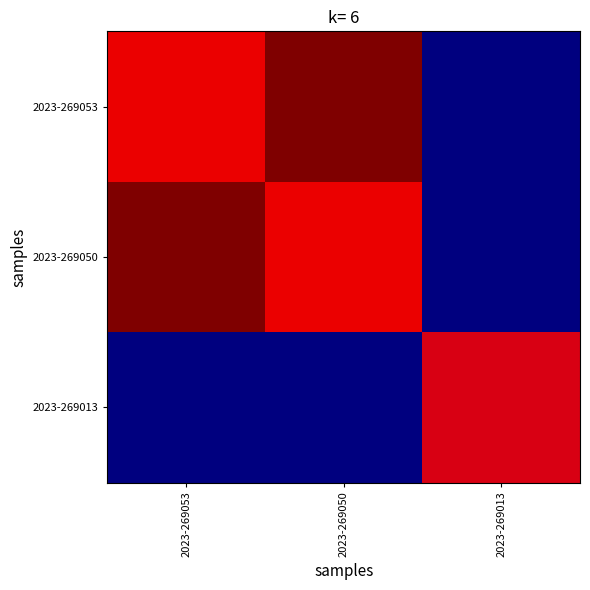

At 2023-269053, list the series in order from largest to smallest.

2023-269053, 2023-269050, 2023-269013